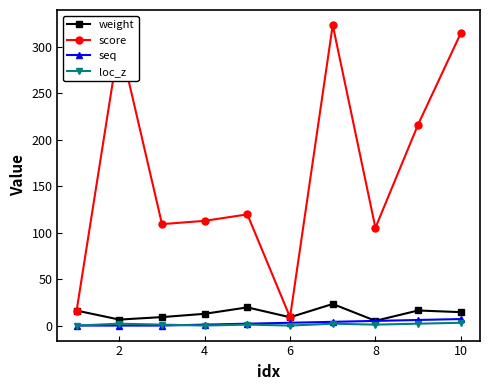

What is the highest value of the weight series?

23.2